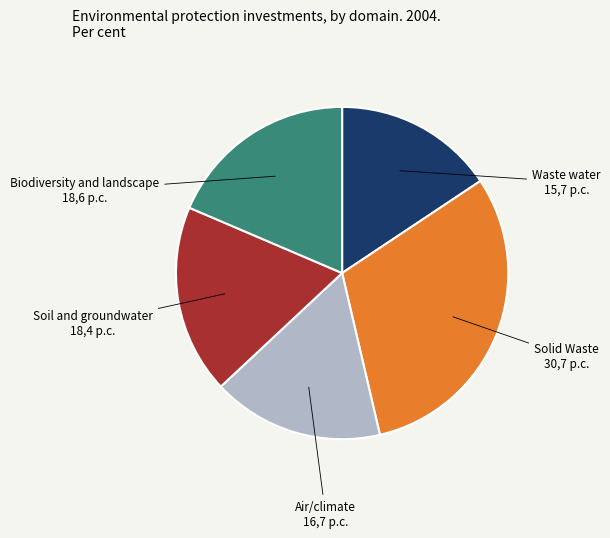

Does any single category account for the majority?

No